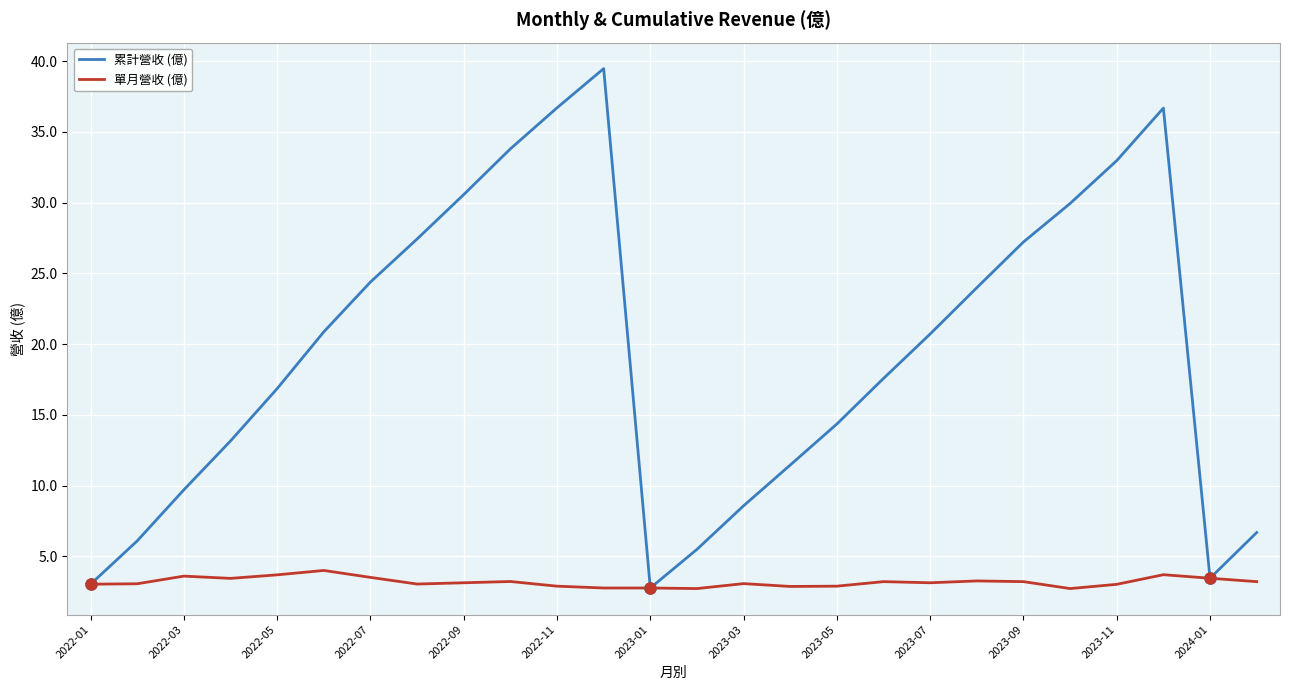

What is the difference between the maximum and minimum values in the 單月營收 (億) series?

1.3